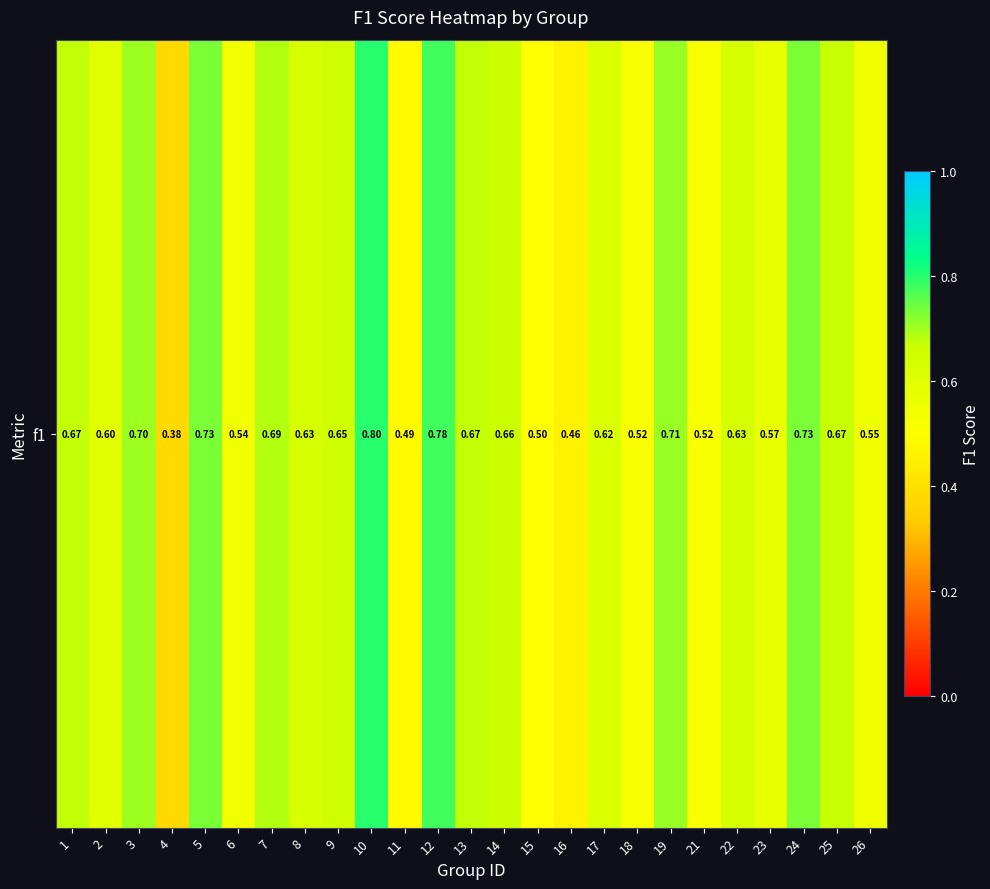

Reading left to right, extract all data points from this chart.

1=0.7	2=0.6	3=0.7	4=0.4	5=0.7	6=0.5	7=0.7	8=0.6	9=0.7	10=0.8	11=0.5	12=0.8	13=0.7	14=0.7	15=0.5	16=0.5	17=0.6	18=0.5	19=0.7	21=0.5	22=0.6	23=0.6	24=0.7	25=0.7	26=0.5